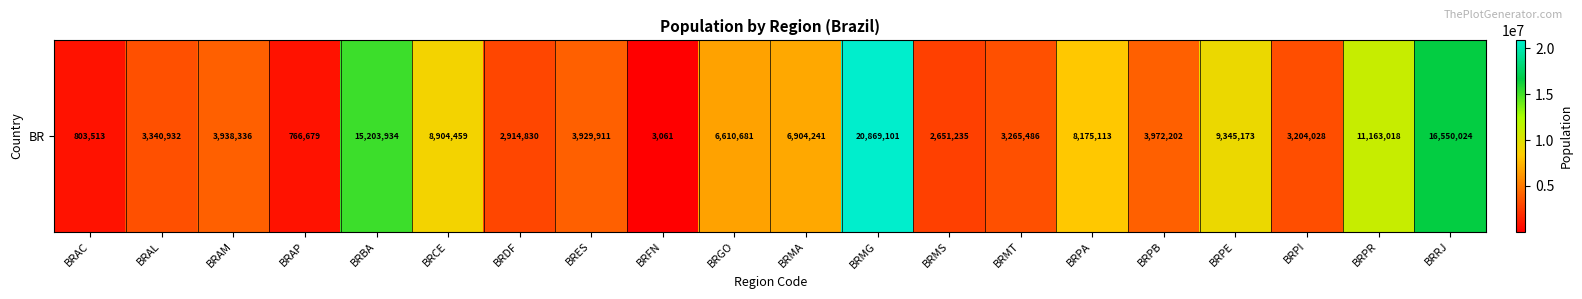

Rank the categories by value from lowest to highest.

BRFN, BRAP, BRAC, BRMS, BRDF, BRPI, BRMT, BRAL, BRES, BRAM, BRPB, BRGO, BRMA, BRPA, BRCE, BRPE, BRPR, BRBA, BRRJ, BRMG